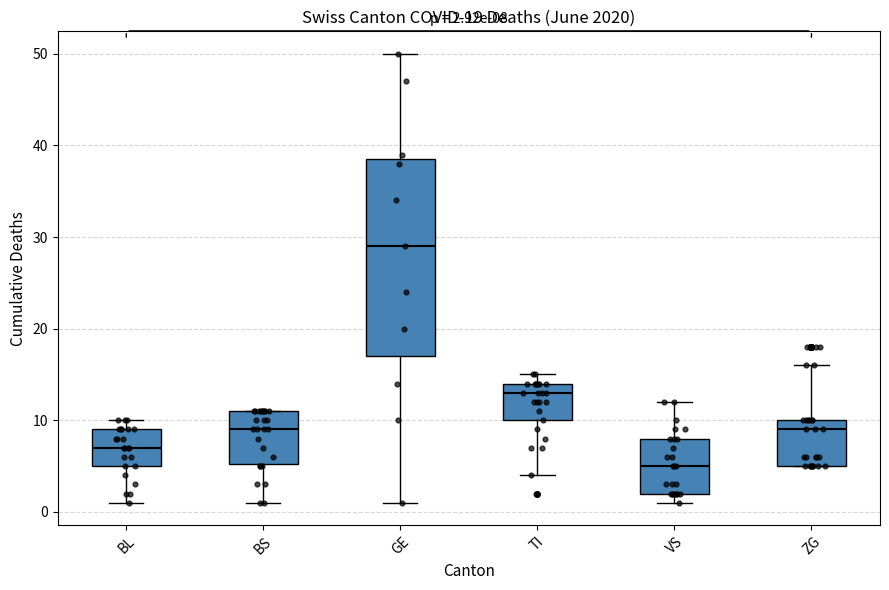

Comparing the boxes themselves (not the whiskers), which one is the tallest?

GE